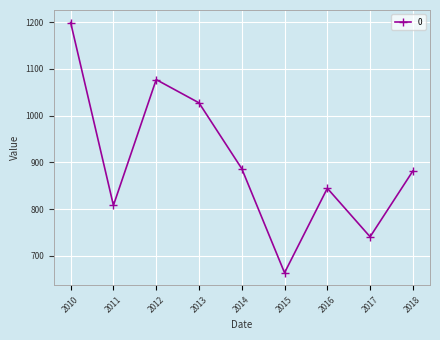

What is the value of the 1st point from the left?

1199.4